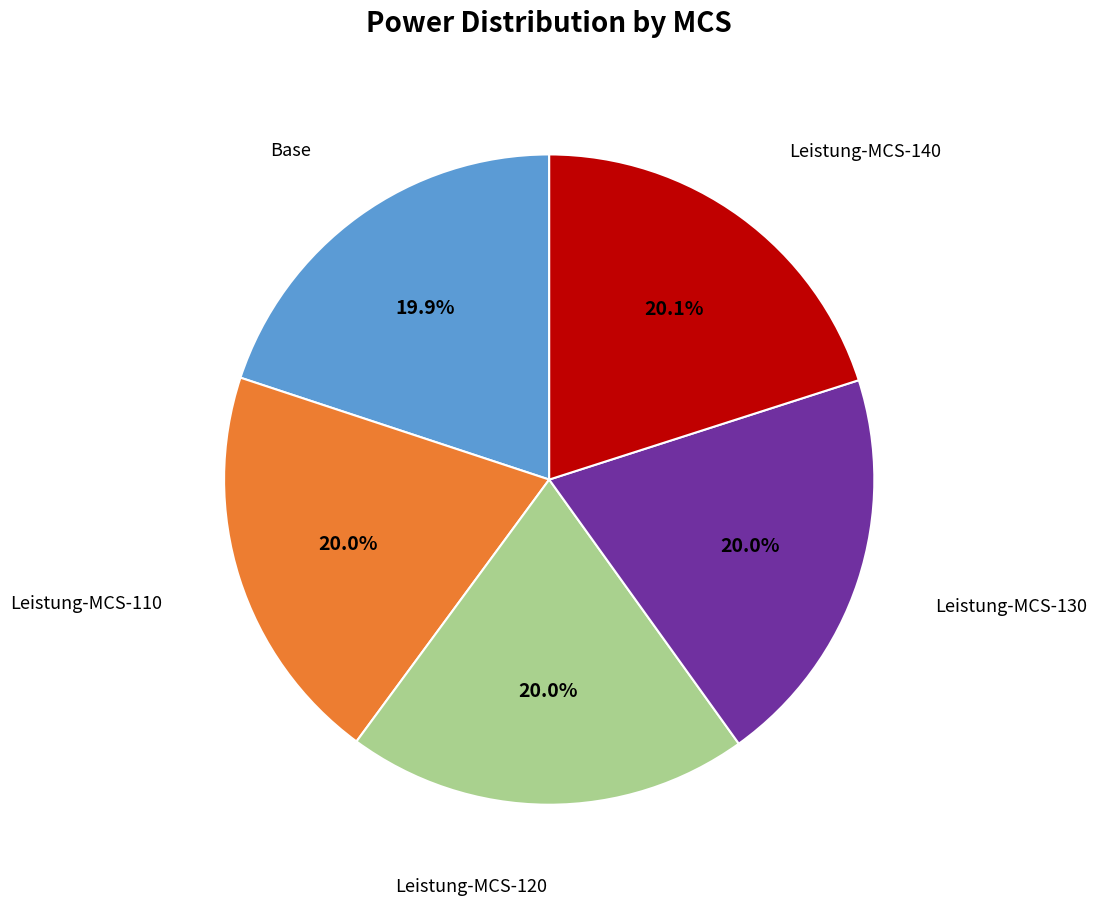

Is there a majority slice in this chart?

No